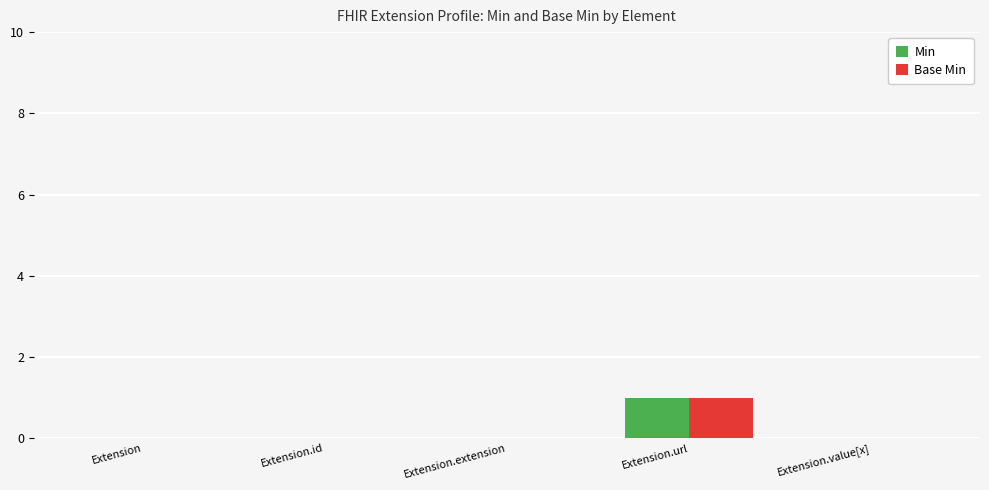

Reading right to left, list all the values displayed in this chart.

Min: Extension.value[x]=0	Extension.url=1	Extension.extension=0	Extension.id=0	Extension=0
Base Min: Extension.value[x]=0	Extension.url=1	Extension.extension=0	Extension.id=0	Extension=0